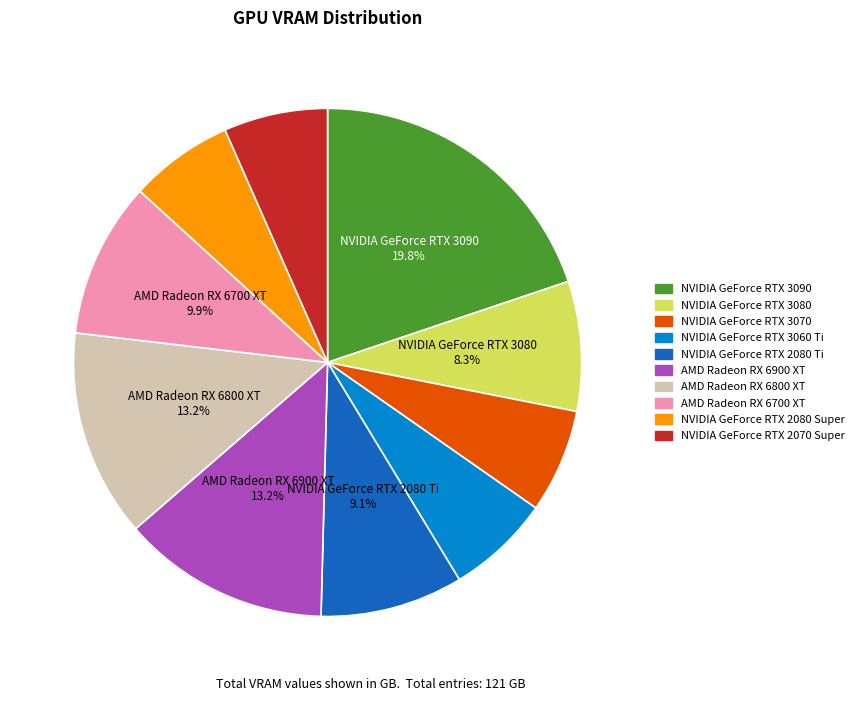

Combined, do AMD Radeon RX 6800 XT and AMD Radeon RX 6900 XT account for over 50%?

No